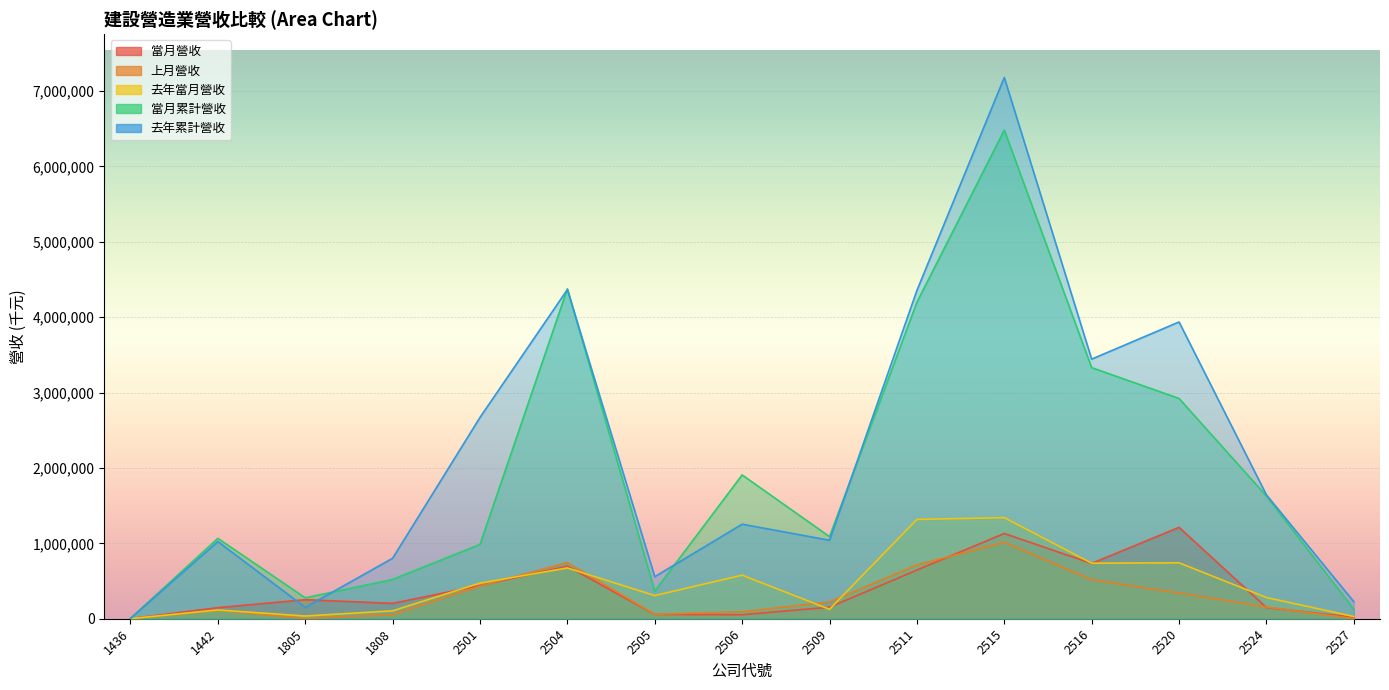

How many values in the 當月營收 series are below 203832?

7